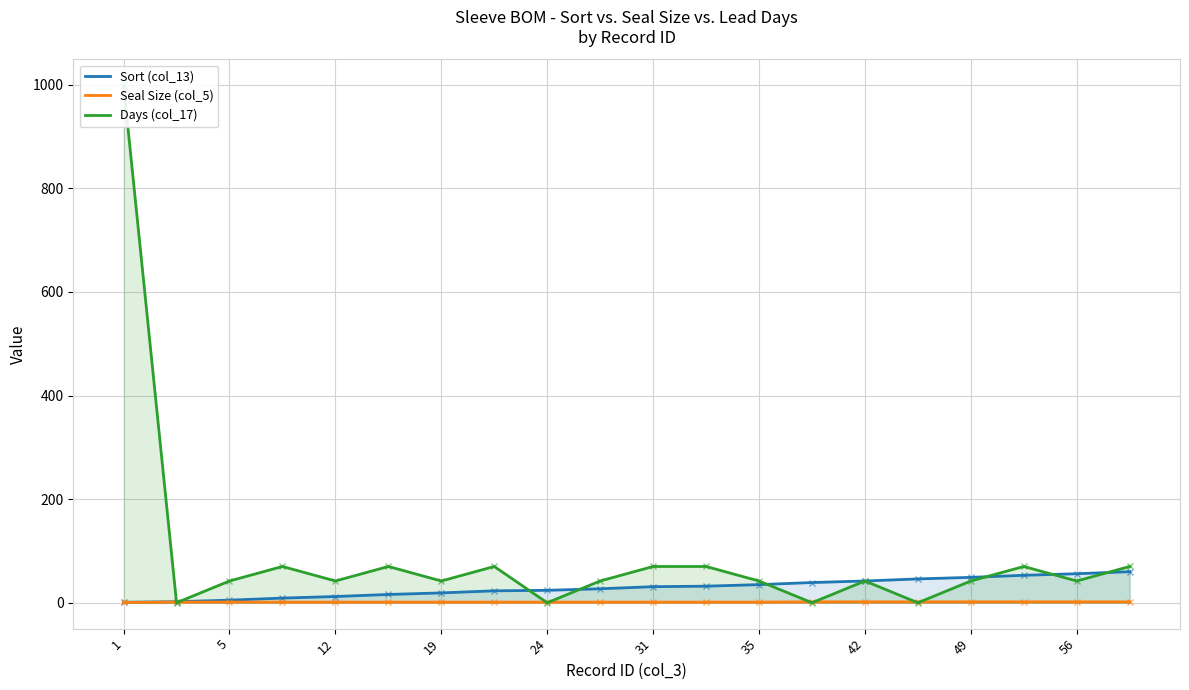

What are all the series names shown in the legend?

Sort (col_13), Seal Size (col_5), Days (col_17)